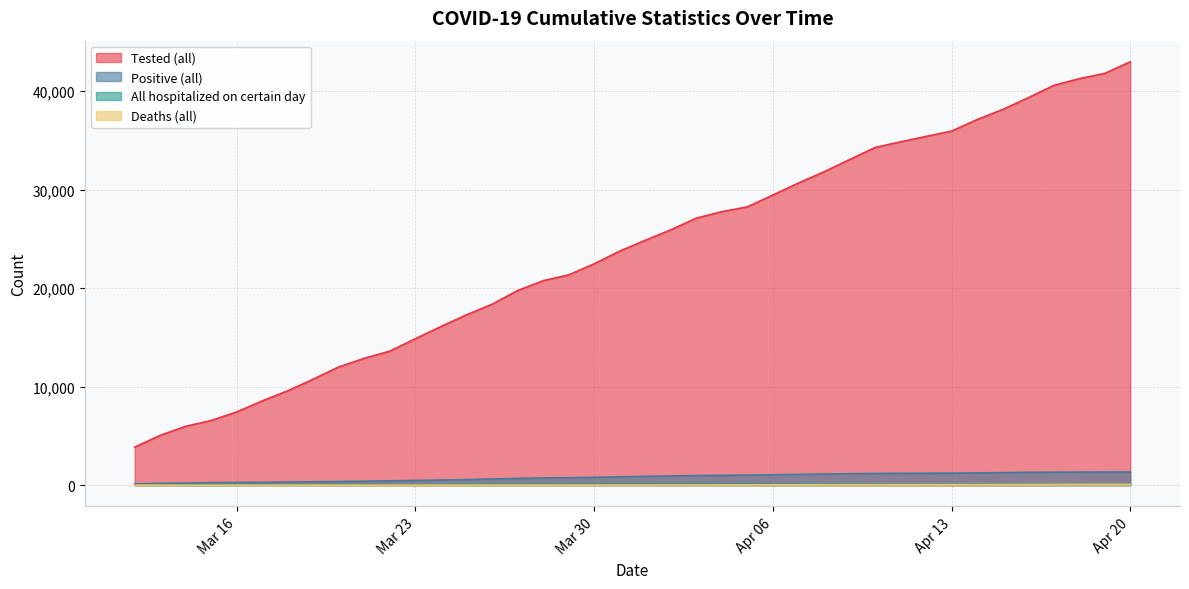

What is the label of the 19th point from the right?

2020-04-02